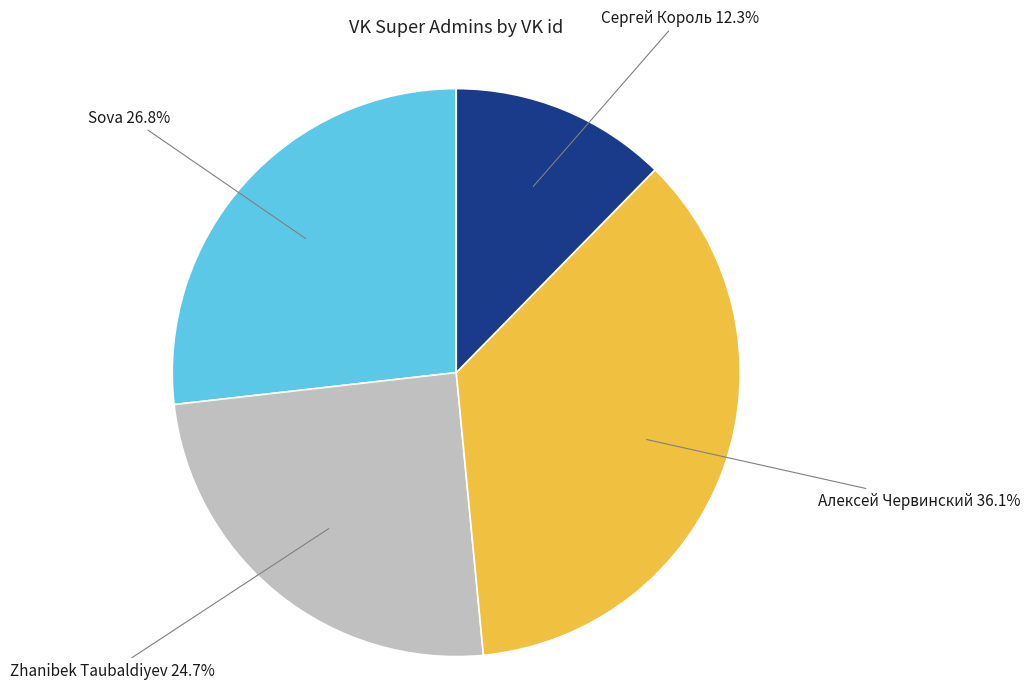

Is there a majority slice in this chart?

No